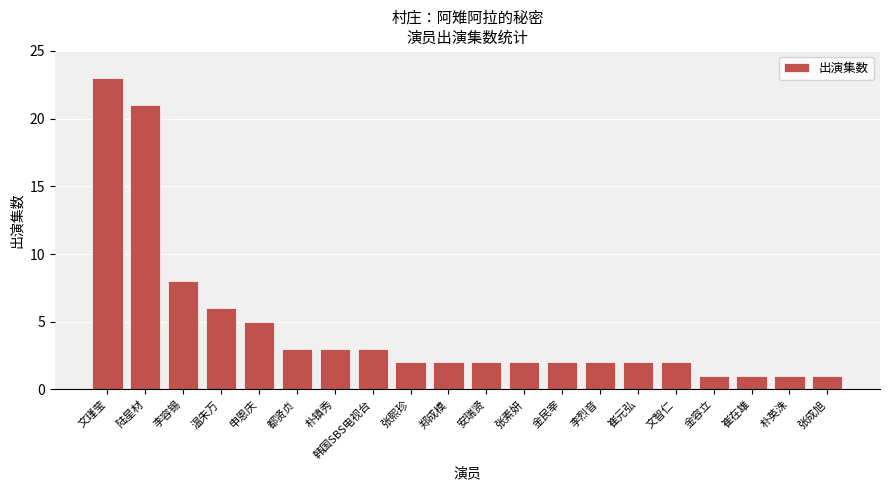

Reading left to right, transcribe all the data shown in this chart.

文瑾莹=23	陆星材=21	李容锡=8	温朱万=6	申恩庆=5	都贤贞=3	朴镇秀=3	韩国SBS电视台=3	张熙珍=2	郑成模=2	安瑞贤=2	张素妍=2	金民宰=2	李烈音=2	崔元弘=2	文智仁=2	金容立=1	崔在雄=1	朴英洙=1	张成旭=1